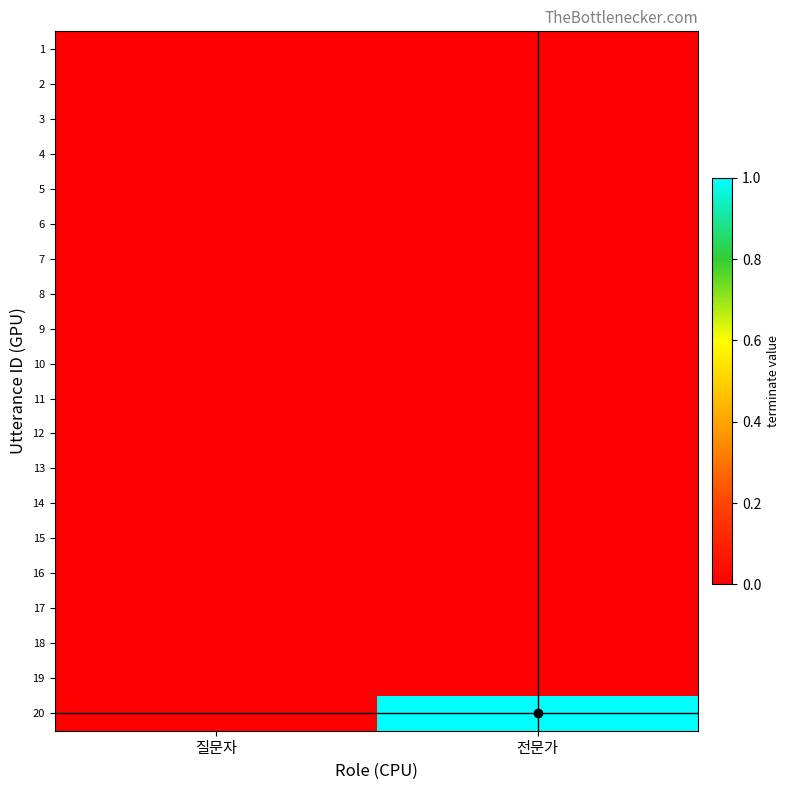

Which series has the widest spread of values?

20